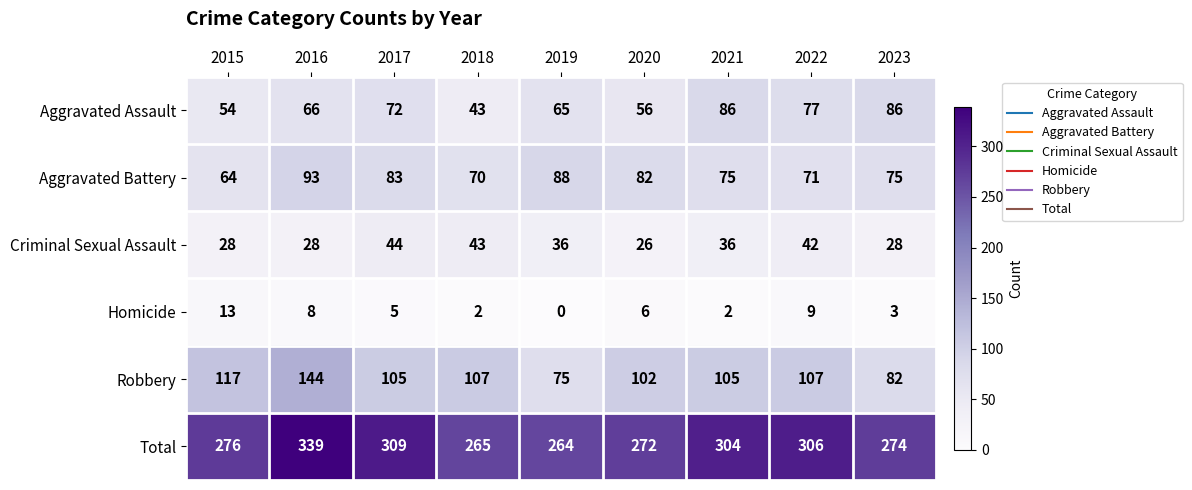

Rank the series by their maximum value, from highest to lowest.

Total, Robbery, Aggravated Battery, Aggravated Assault, Criminal Sexual Assault, Homicide